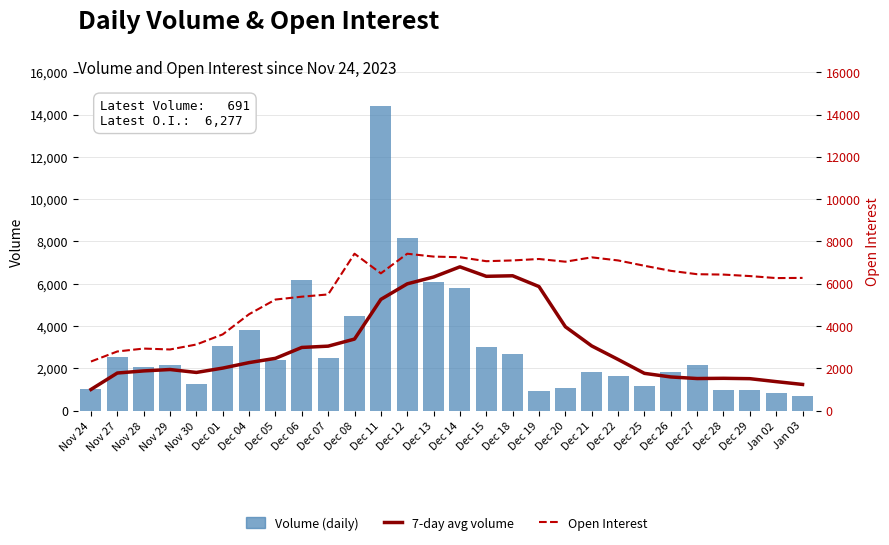

What is the label of the 7th bar from the left?

Dec 04